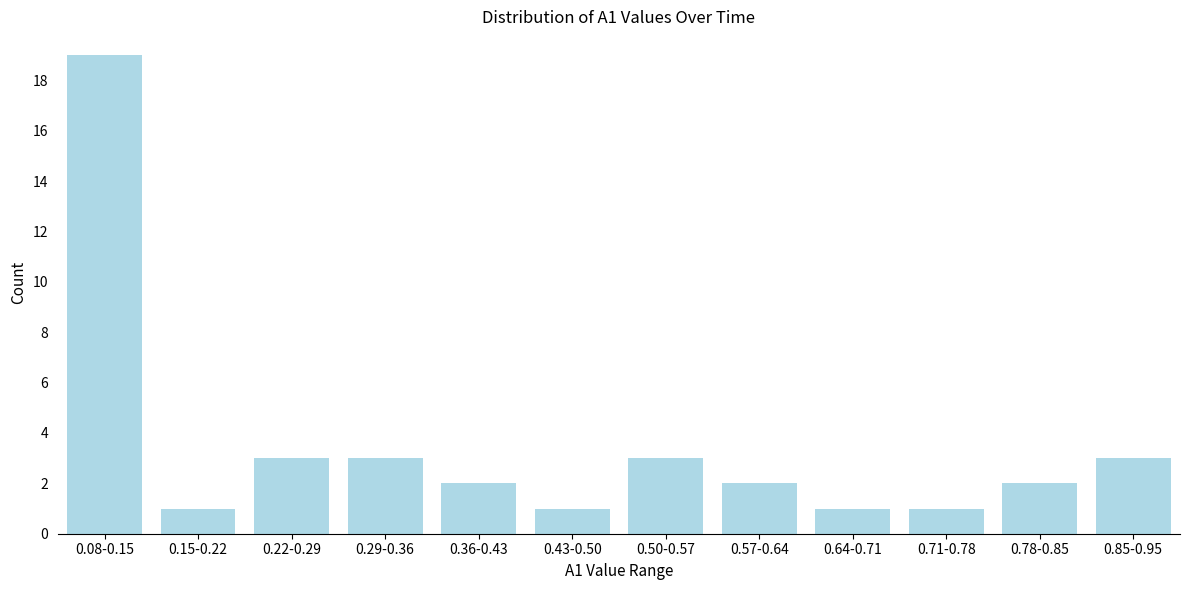

Reading right to left, list all the values displayed in this chart.

0.85-0.95=3	0.78-0.85=2	0.71-0.78=1	0.64-0.71=1	0.57-0.64=2	0.50-0.57=3	0.43-0.50=1	0.36-0.43=2	0.29-0.36=3	0.22-0.29=3	0.15-0.22=1	0.08-0.15=19